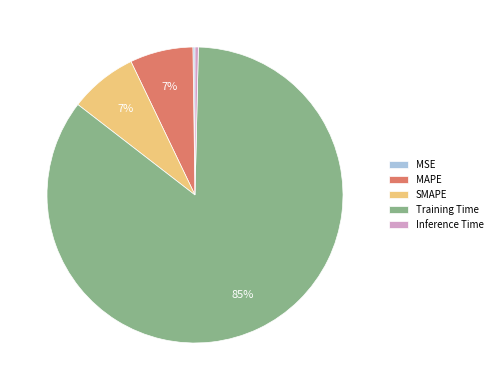

Which slice is the largest?

Training Time